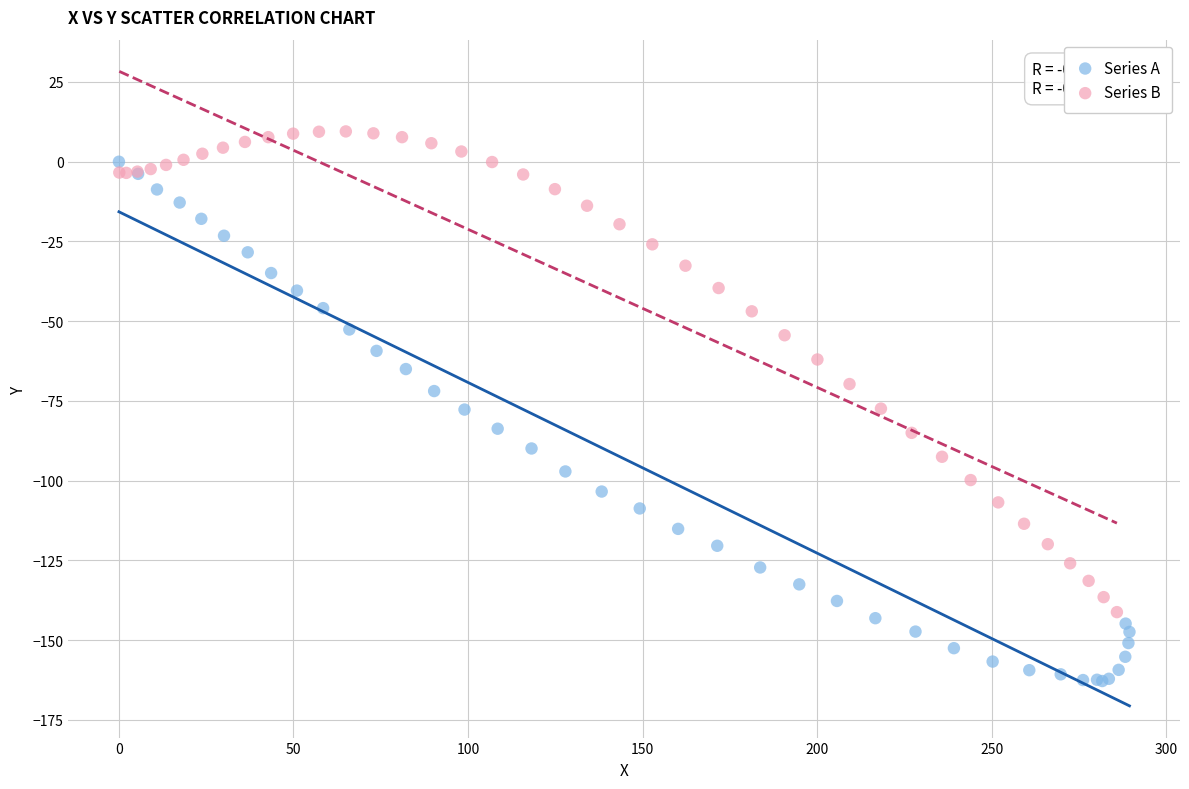

Which series reaches the maximum Y coordinate?

Series B